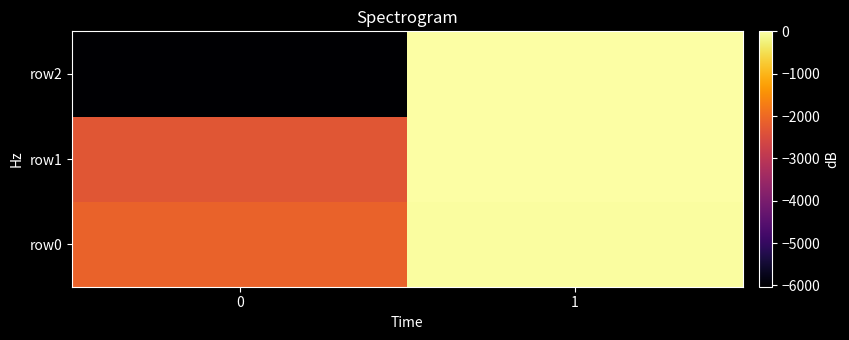

What is the minimum value shown in the chart?

-6031